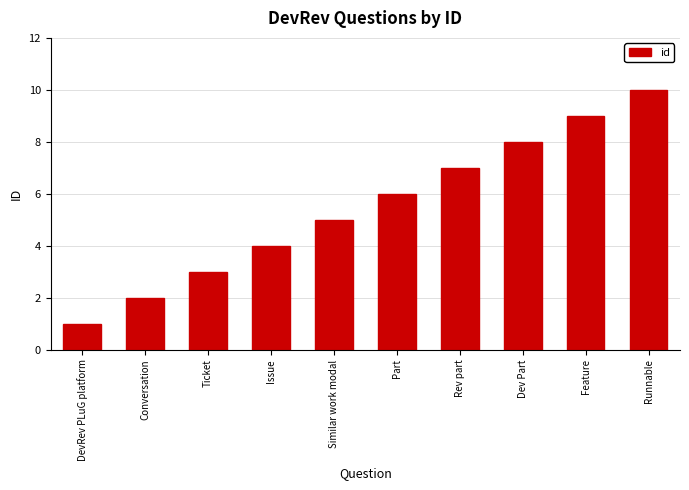

List the labels in order of value, smallest first.

DevRev PLuG platform, Conversation, Ticket, Issue, Similar work modal, Part, Rev part, Dev Part, Feature, Runnable